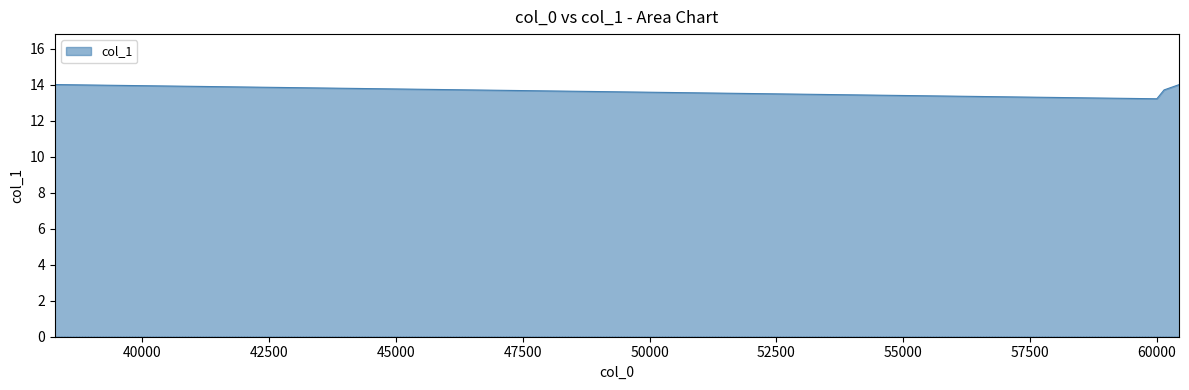

Is it true that the value at 47500 is 4.2?

False